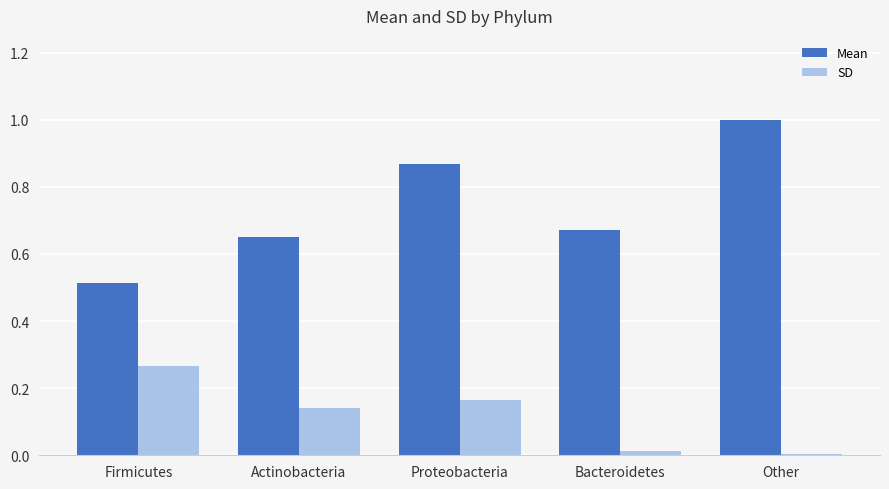

Is it true that SD equals 0.0 at Actinobacteria?

False